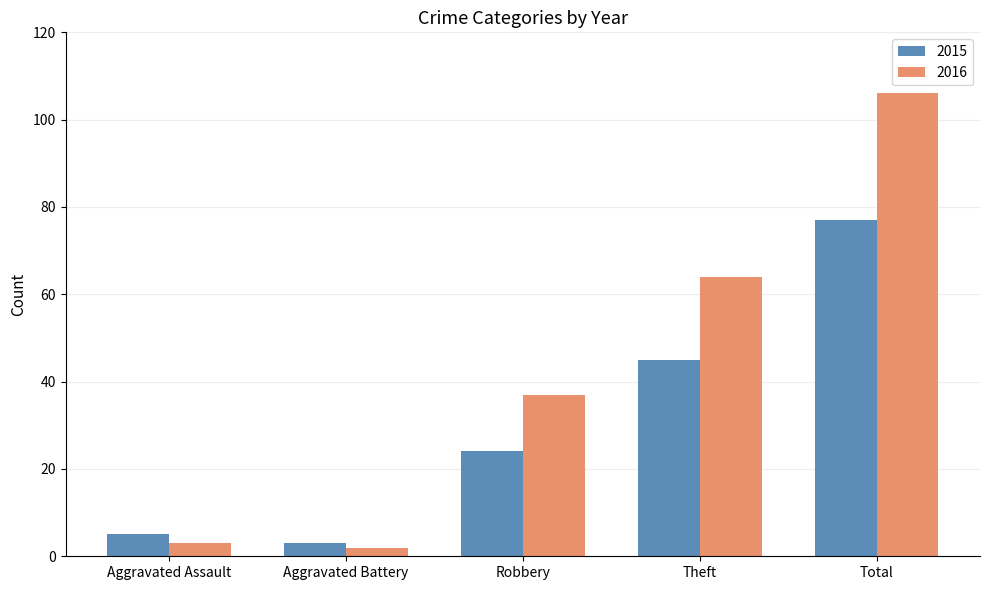

What is the approximate value of 2015 at Total?

77